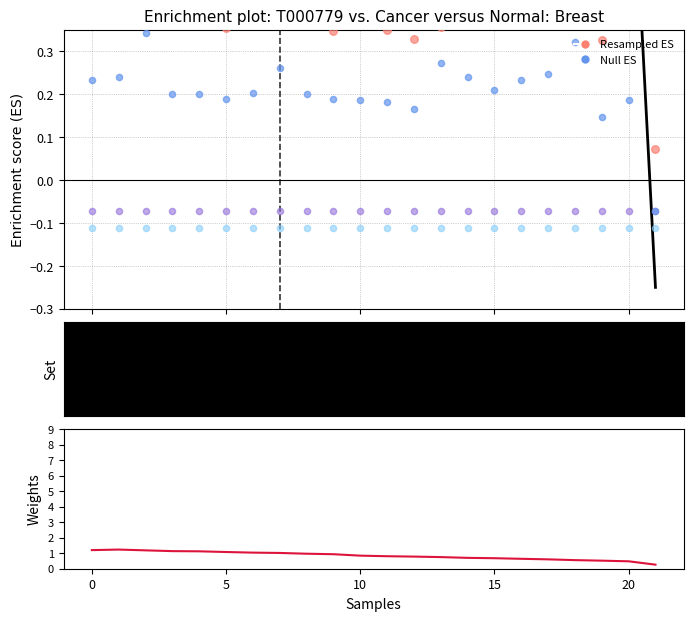

At which category is the sum across all series the highest?

5